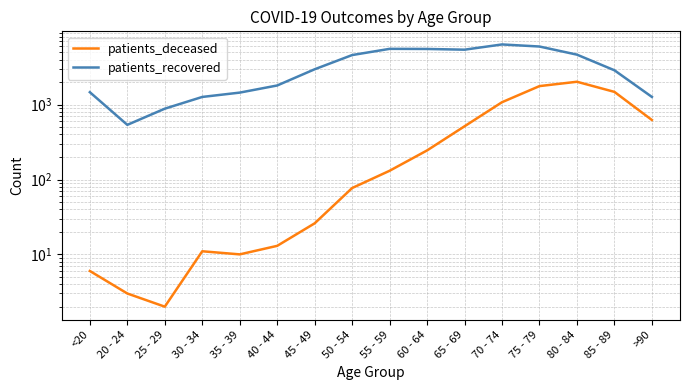

What is the minimum value for patients_deceased?

2